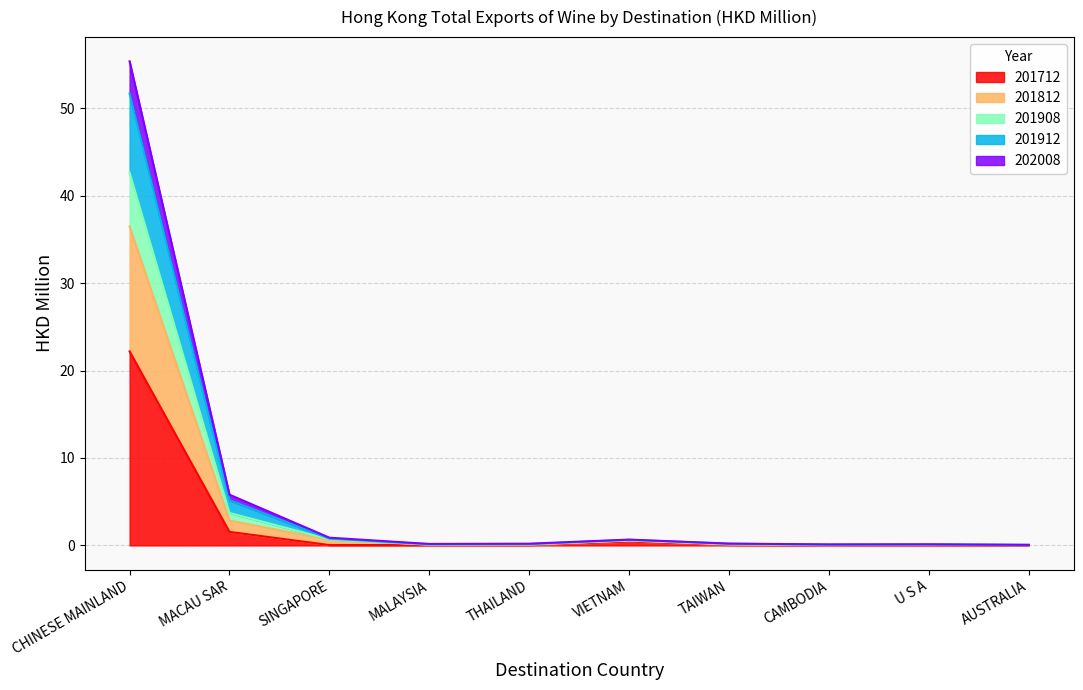

Where is 201712 nearest to the value 11?

MACAU SAR